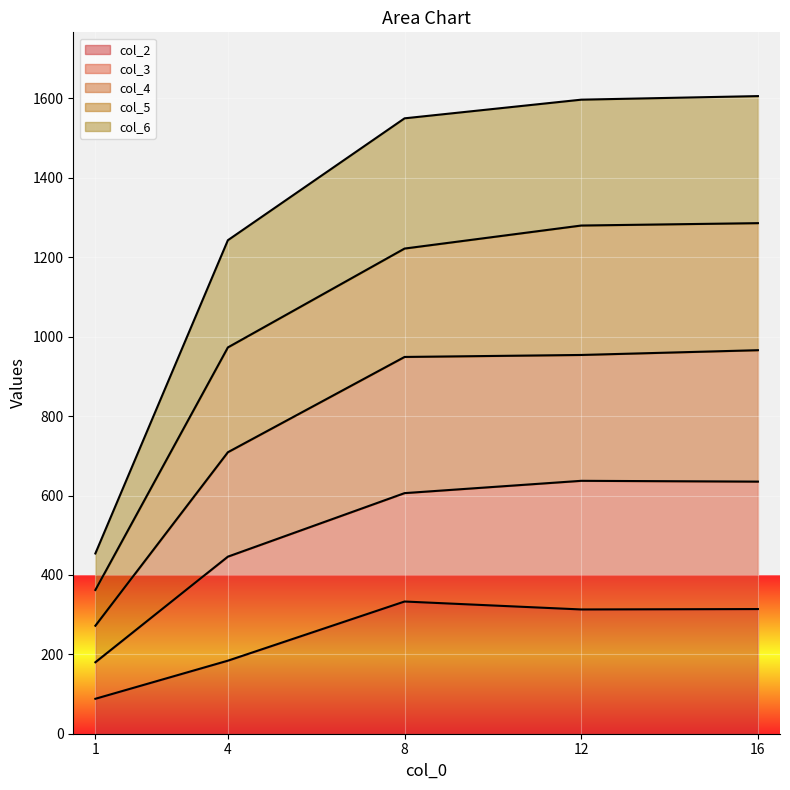

Read the col_6 value at 8, to the nearest 100.

1600